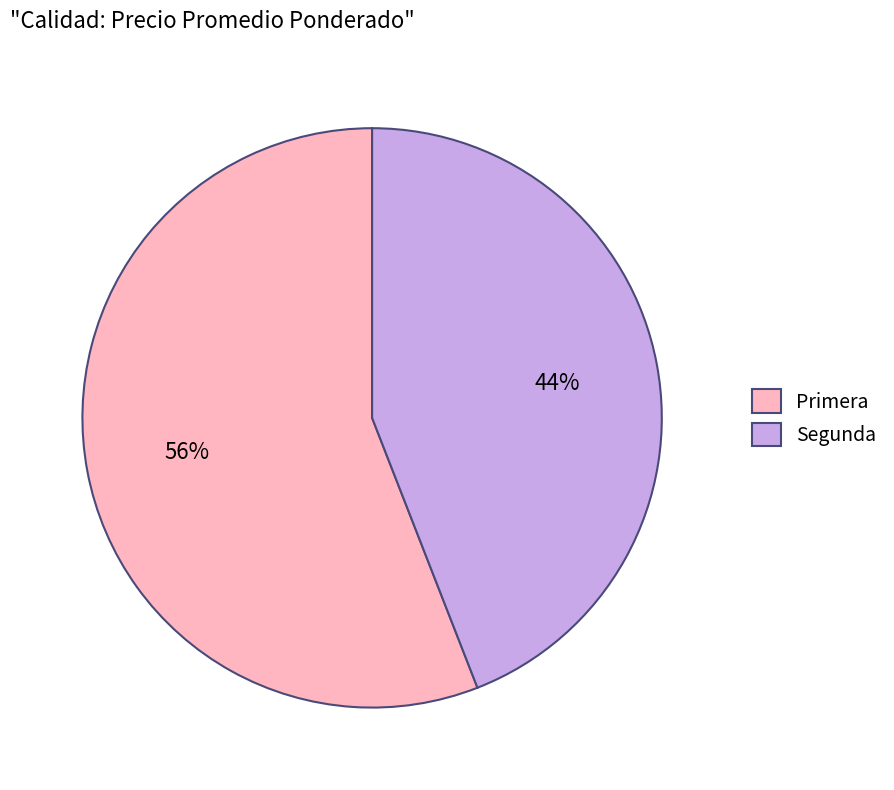

Combined, do Segunda and Primera account for over 50%?

Yes